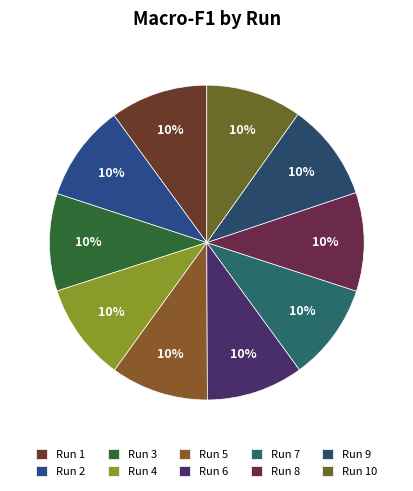

The Run 2 slice represents 4% of the pie. True or false?

False